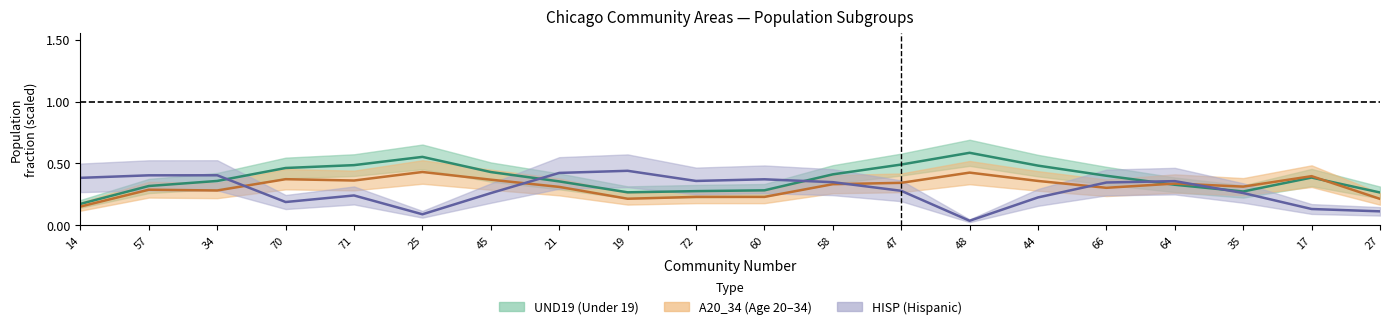

Is the value of HISP (line) at 27 greater than the value of UND19 (line) at 58?

No